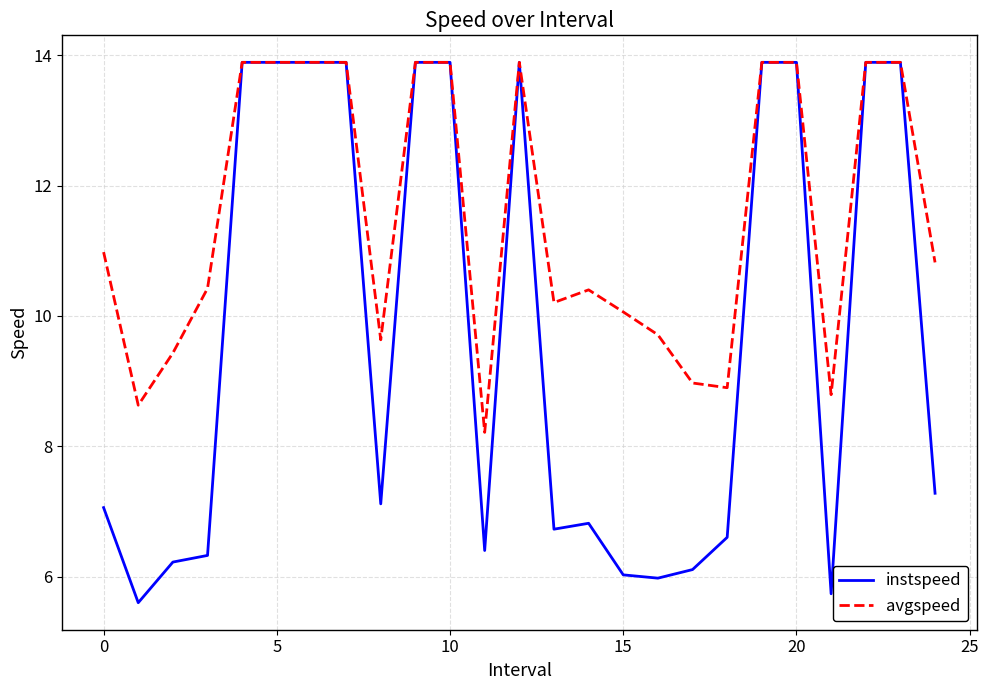

What is the maximum value shown in the chart?

13.9